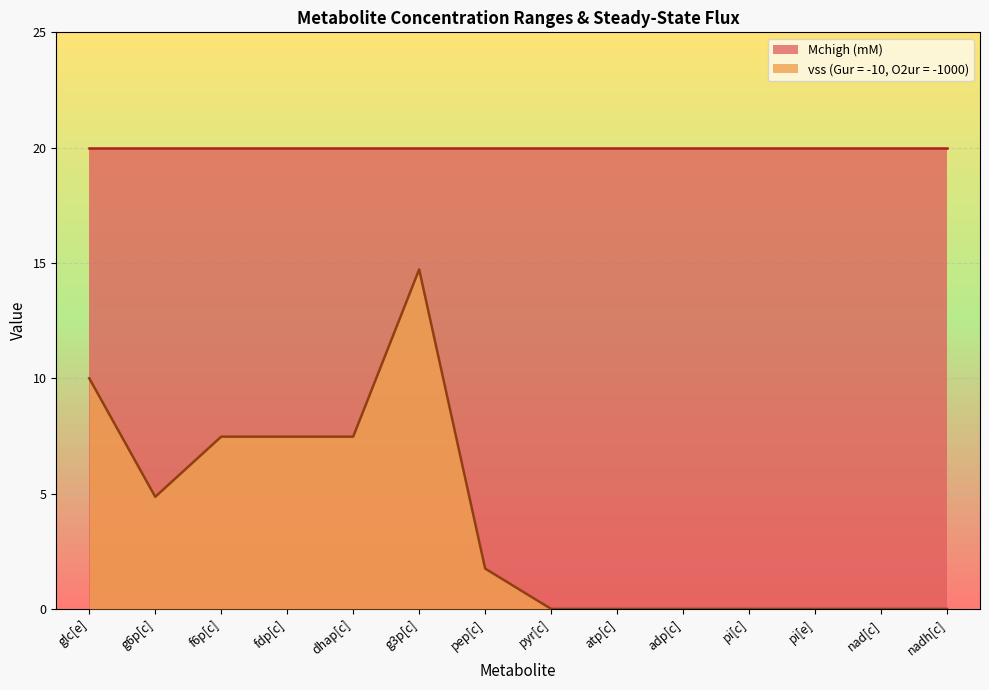

Which category has the lowest value across all series?

pyr[c]